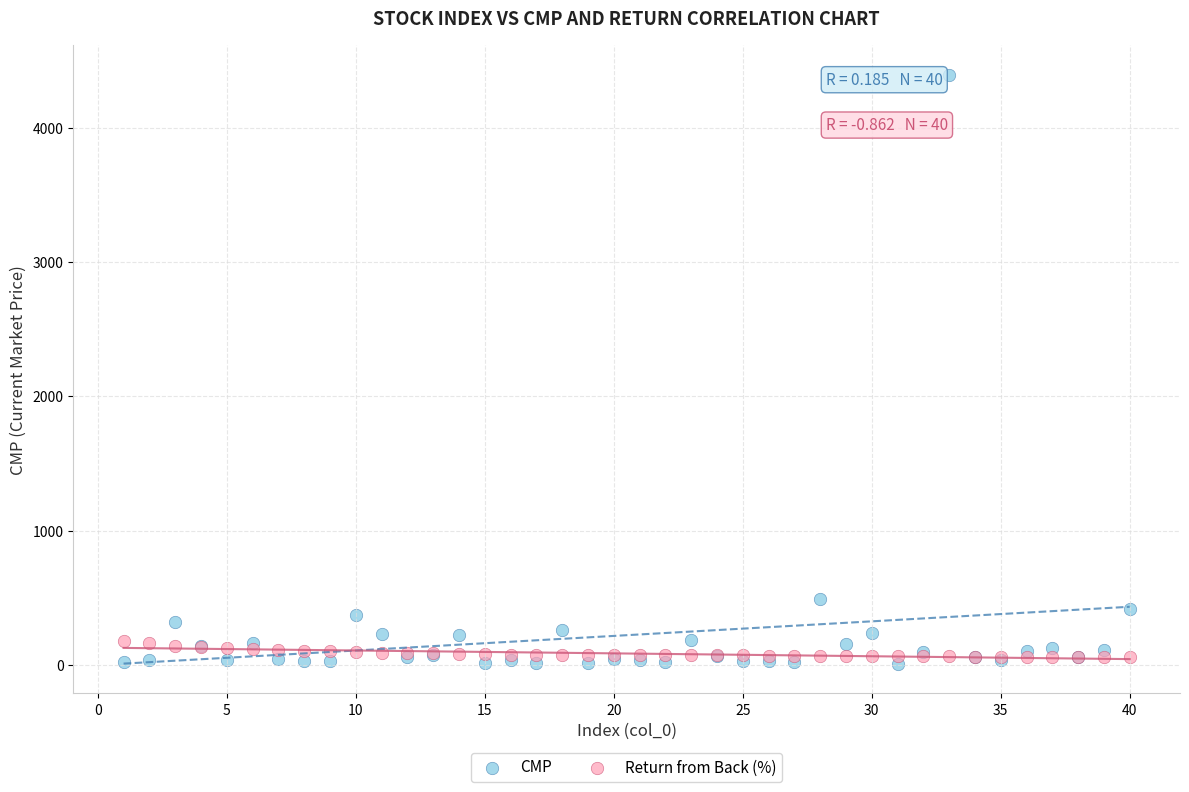

Across all series, what Y value is closest to 2200?

492.0